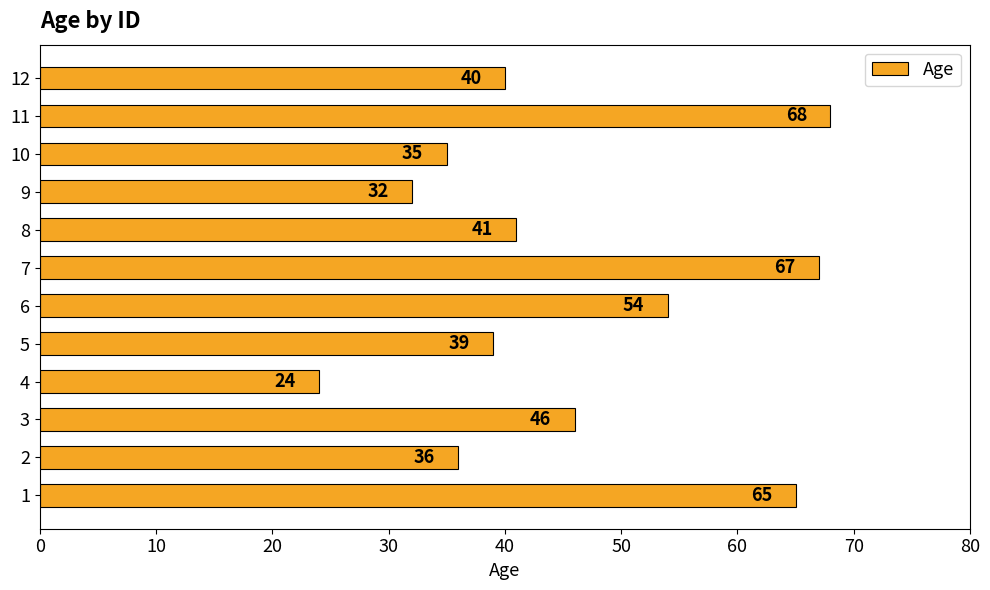

What is the ratio of the value at 2 to the value at 3?

0.8